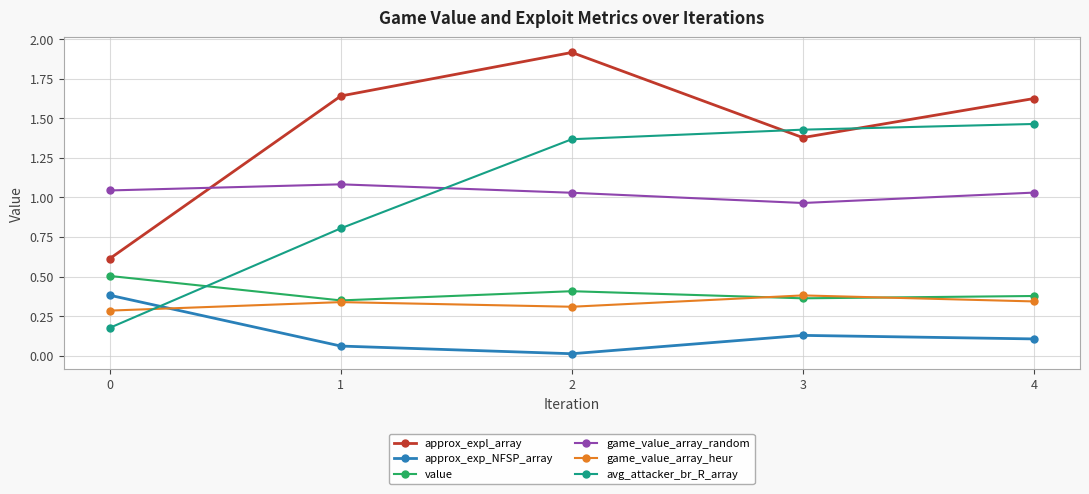

True or false: avg_attacker_br_R_array has a value of 2.5 at 3.

False